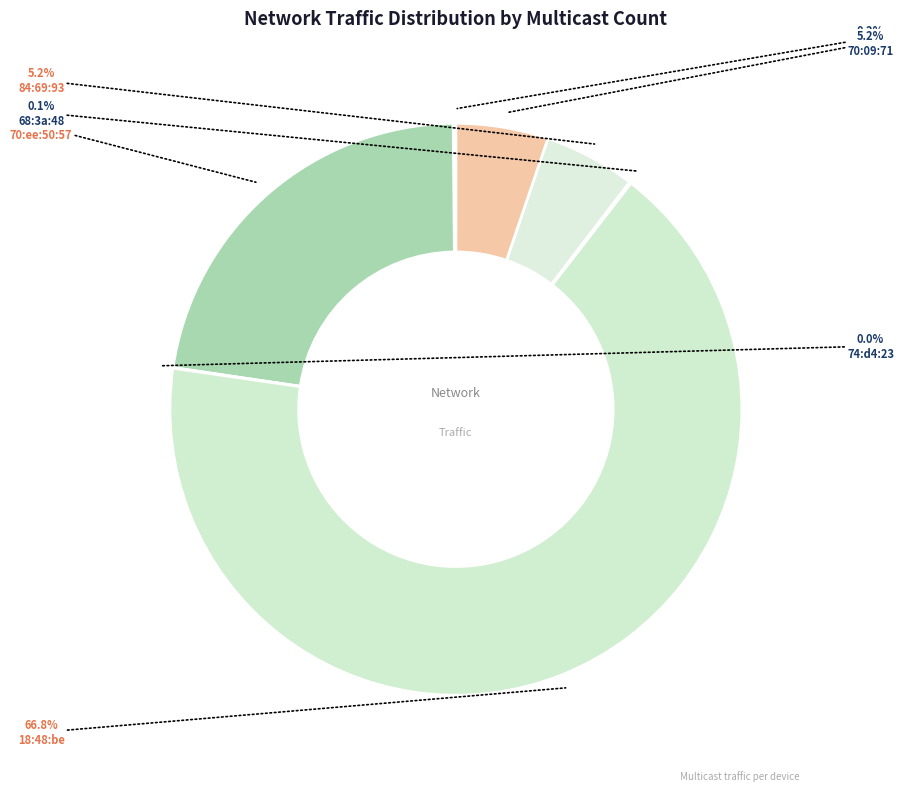

How many segments does this pie chart have?

7